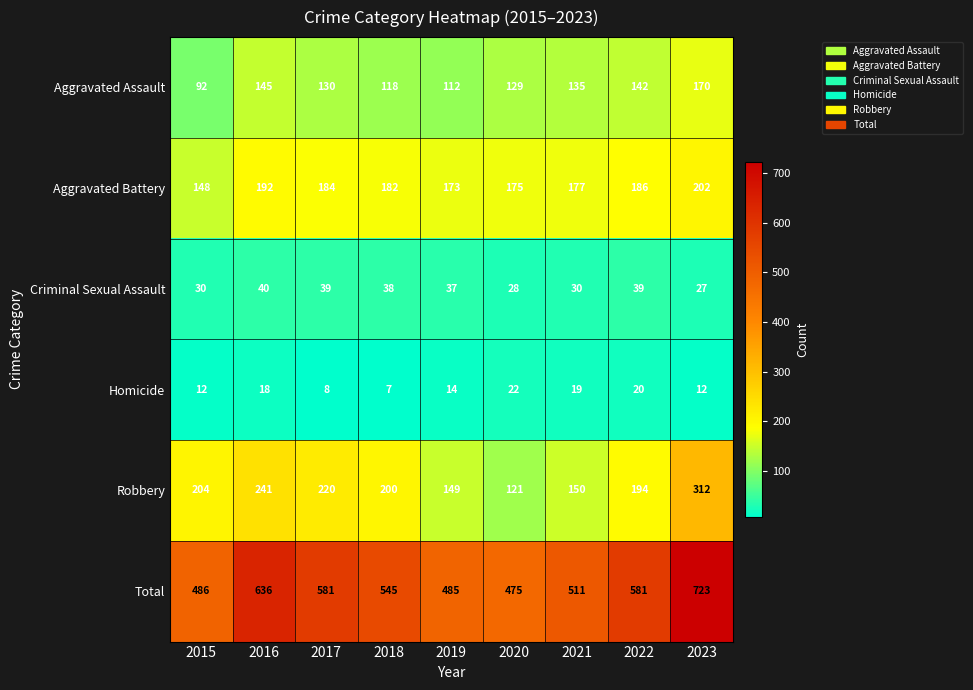

What is the difference between the maximum and minimum values in the Aggravated Assault series?

78